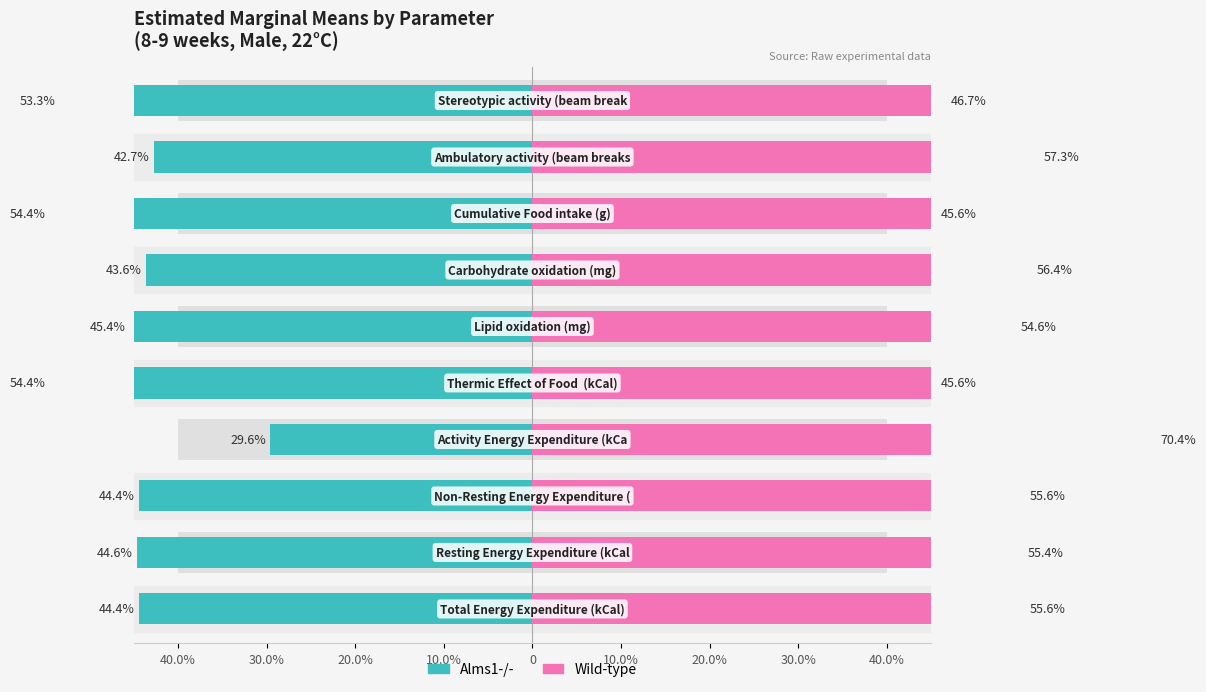

Which series has the largest total across all categories?

Wild-type